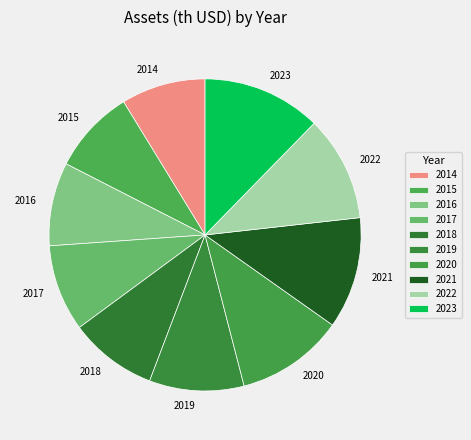

Does 2015 account for over 50% of the chart?

No